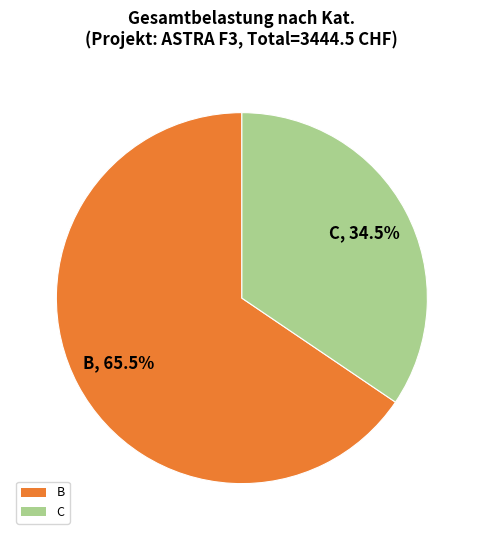

Which slice is the smallest?

C